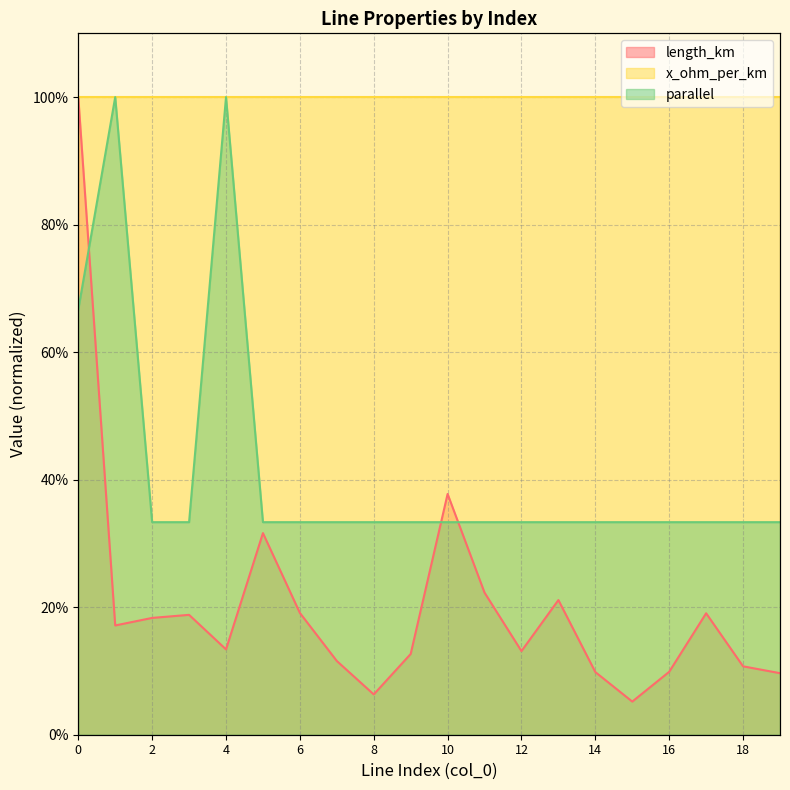

Is the value of length_km at 14 greater than the value of parallel at 13?

No